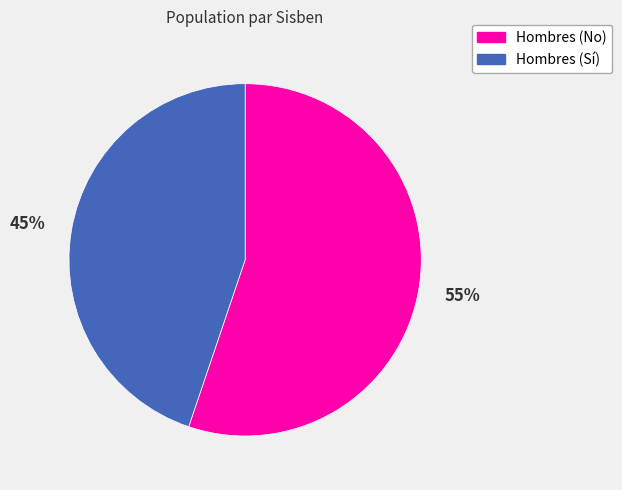

Is there any slice that represents more than half of the pie?

Yes